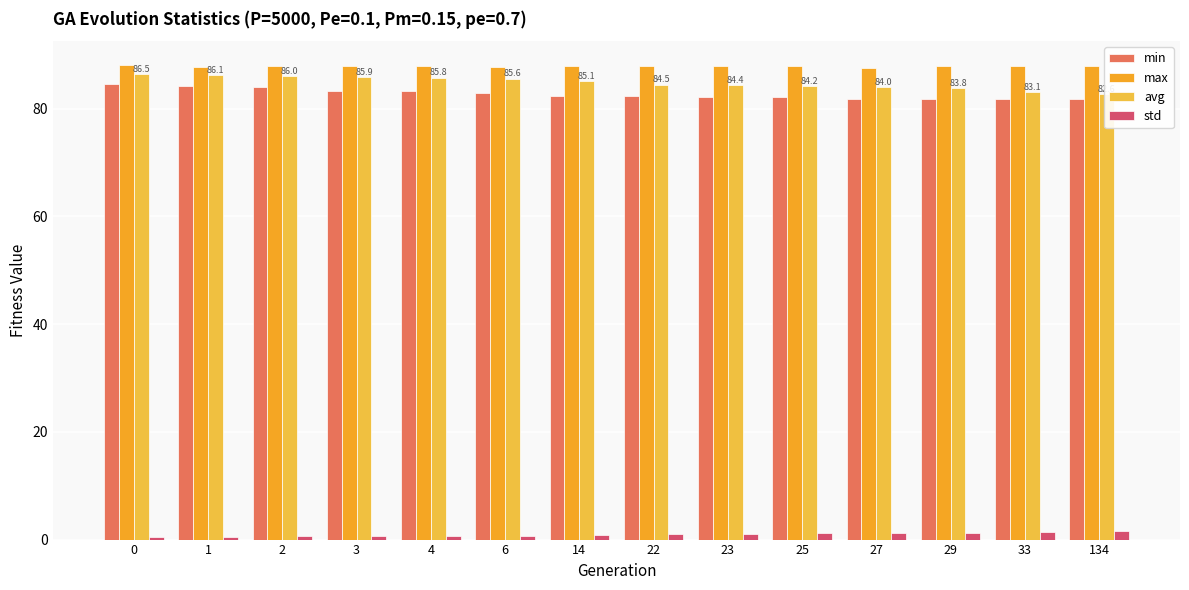

At how many categories does at least one series exceed 78?

14